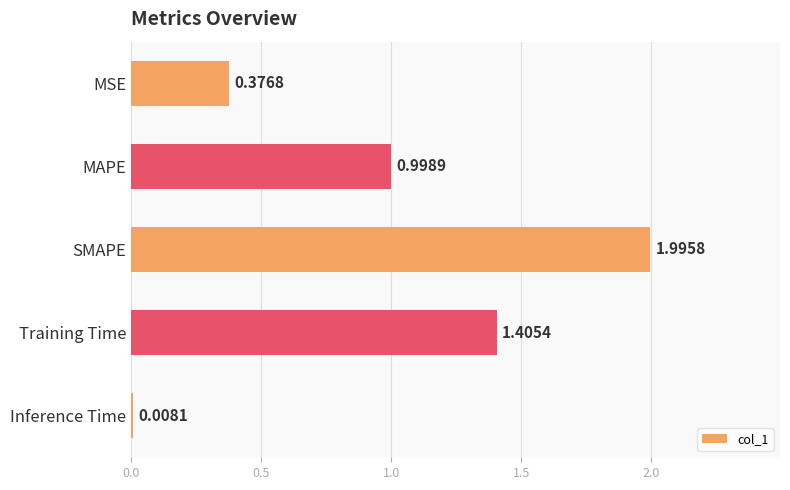

What is the average value?

1.0